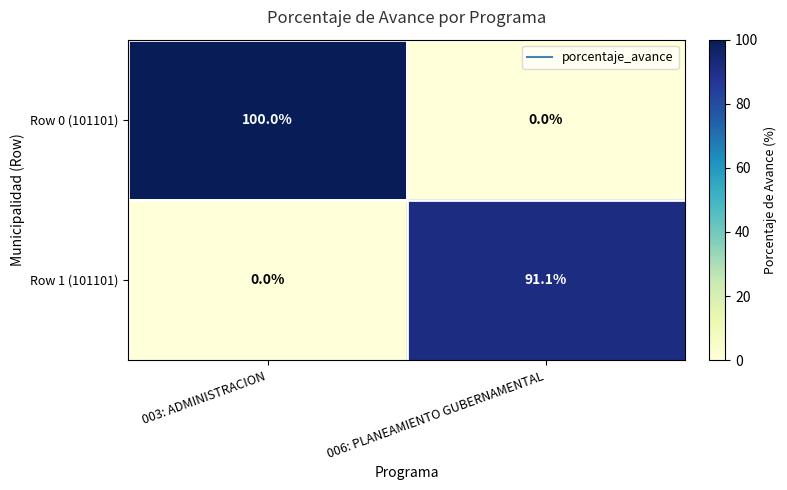

What is the approximate value of Row 1 (101101) at 006: PLANEAMIENTO GUBERNAMENTAL?

91.1